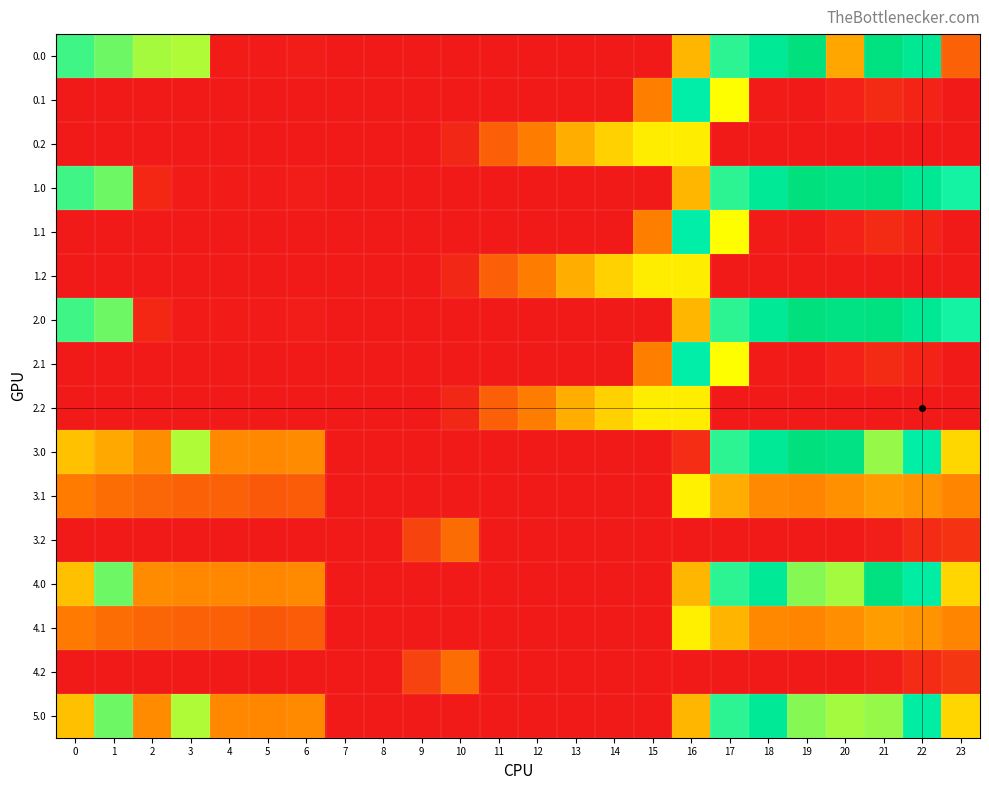

What is the spread (max minus min) of values at 4?

188.9